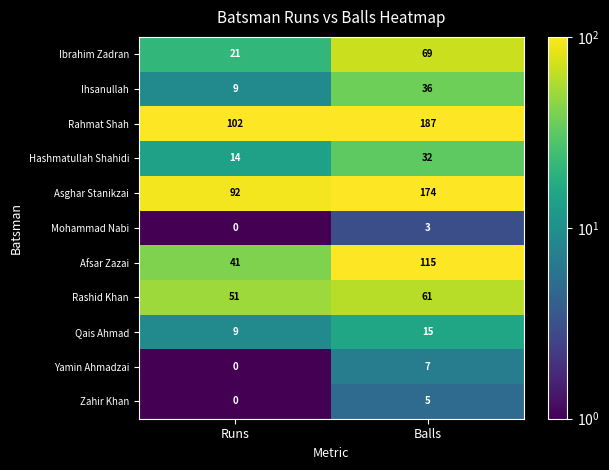

What is the lowest value of the Hashmatullah Shahidi series?

14